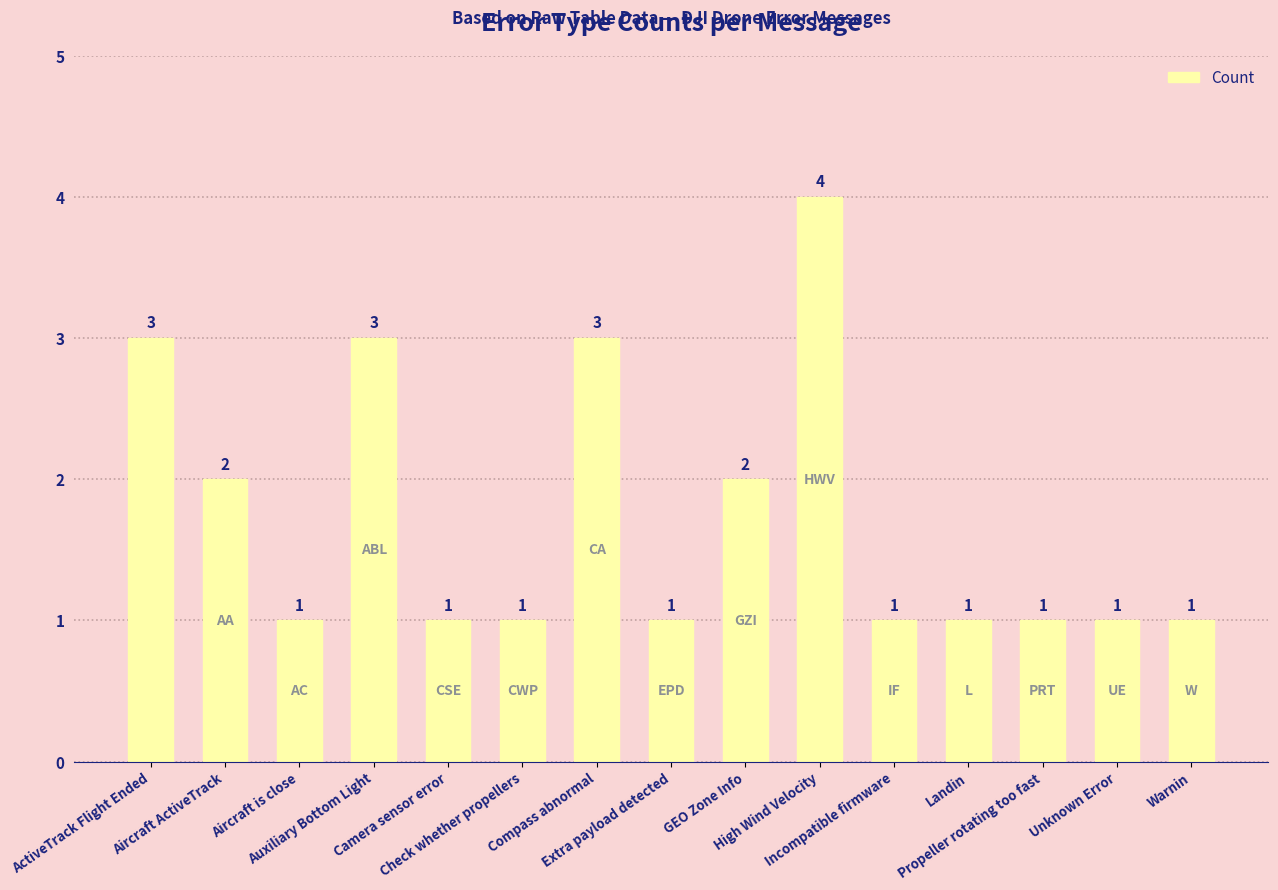

What is the sum of all values?

26